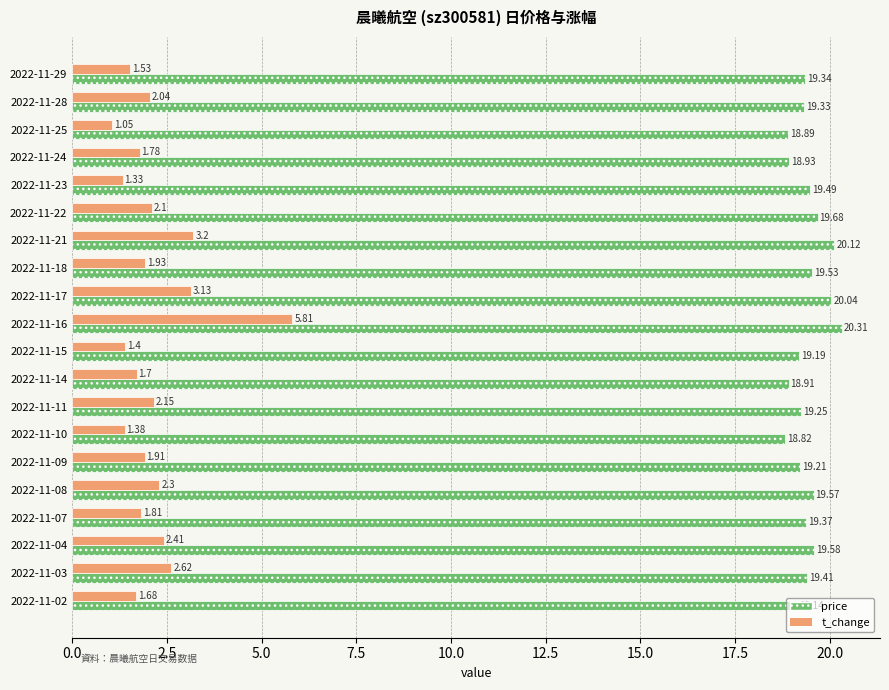

At which category is the sum across all series the highest?

2022-11-16